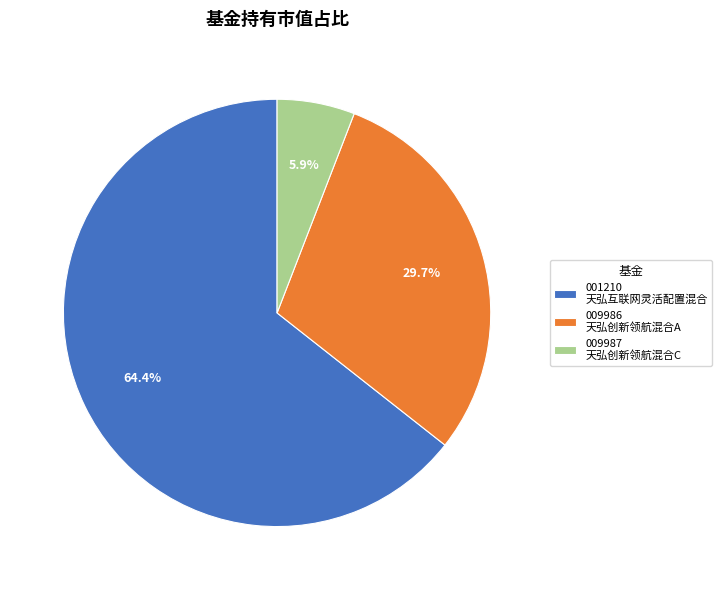

Which has a higher value, 009986 天弘创新领航混合A or 001210 天弘互联网灵活配置混合?

001210 天弘互联网灵活配置混合